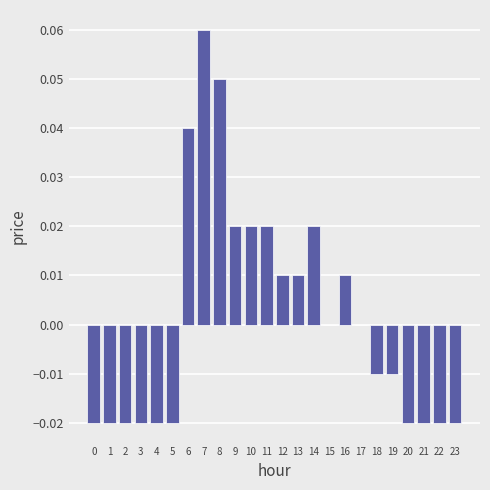

Which has a higher value, 6 or 14?

6